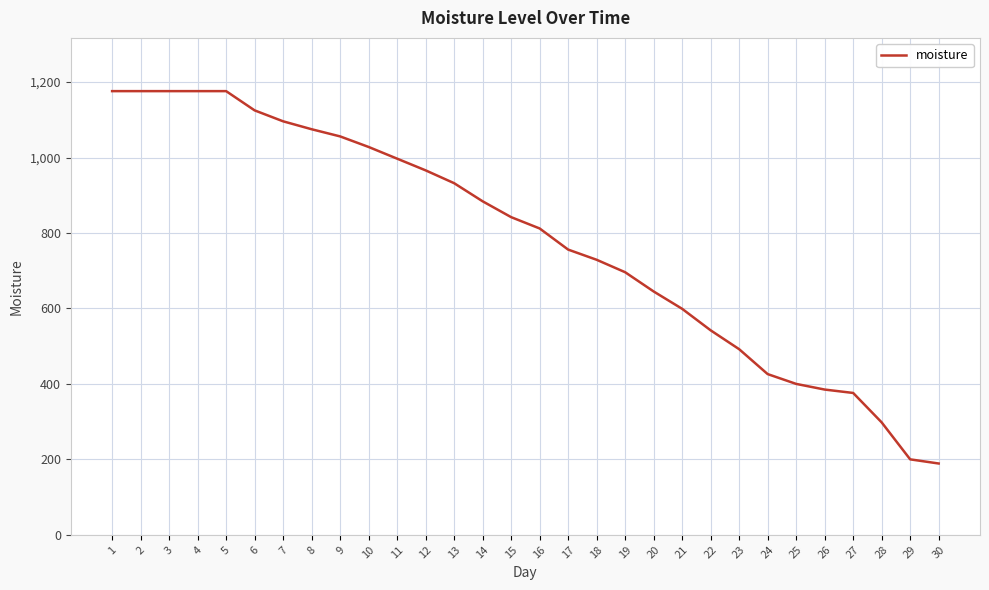

Reading right to left, extract all data points from this chart.

30=189	29=200	28=298	27=376	26=385	25=400	24=426	23=492	22=542	21=599	20=645	19=696	18=729	17=756	16=812	15=842	14=884	13=932	12=966	11=997	10=1028	9=1056	8=1075	7=1096	6=1125	5=1176	4=1176	3=1176	2=1176	1=1176